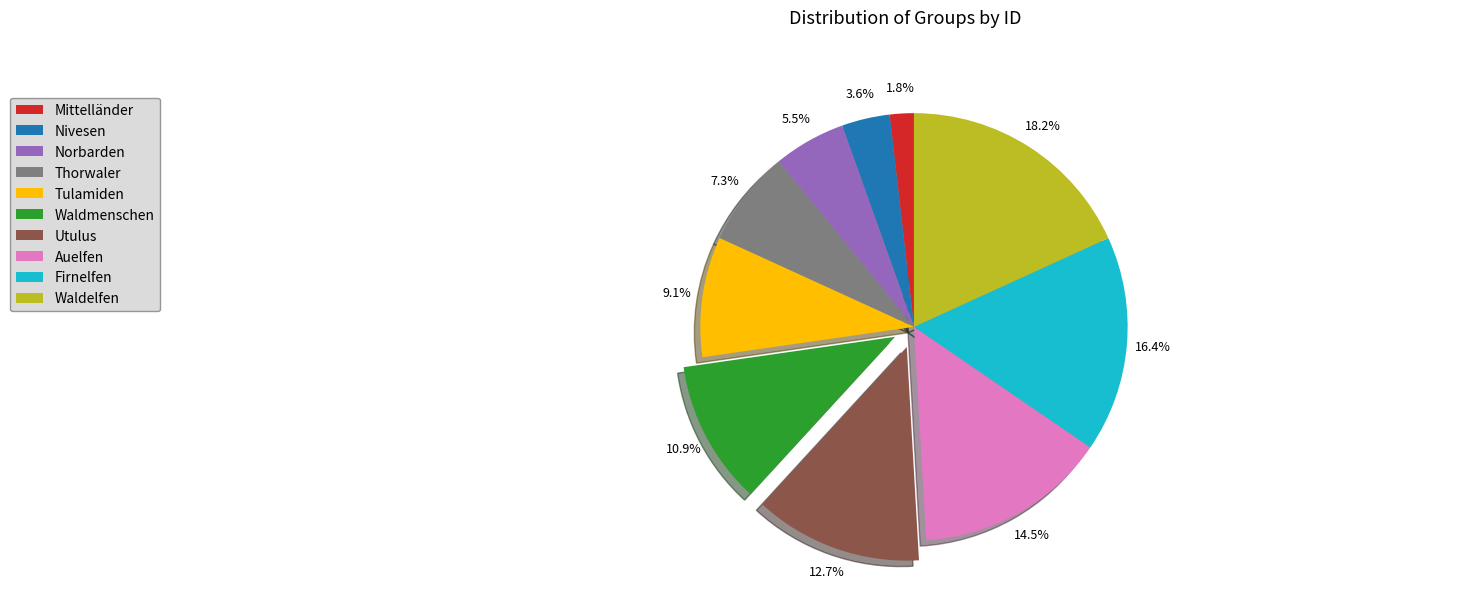

To the nearest percent, what is the difference between the Mittelländer and Waldmenschen slice percentages?

9%